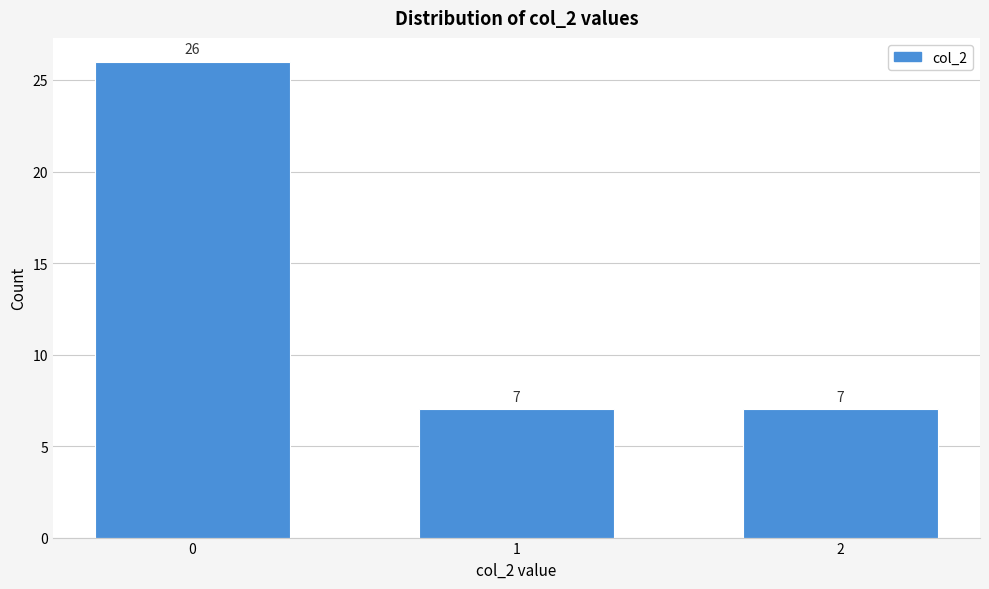

Reading right to left, list all the values displayed in this chart.

2=7	1=7	0=26